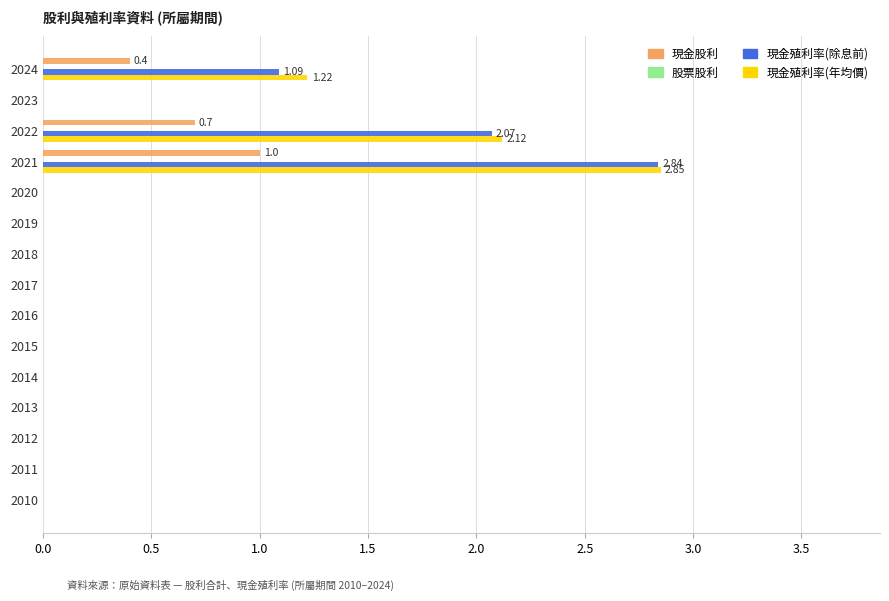

How many distinct data groups are displayed?

3